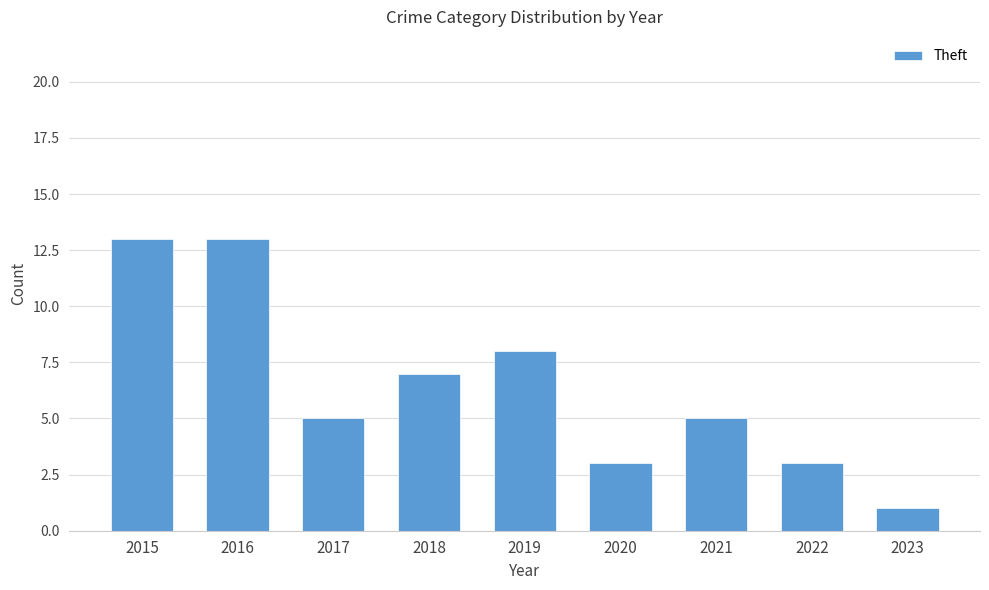

The value at 2018 is 7. True or false?

True